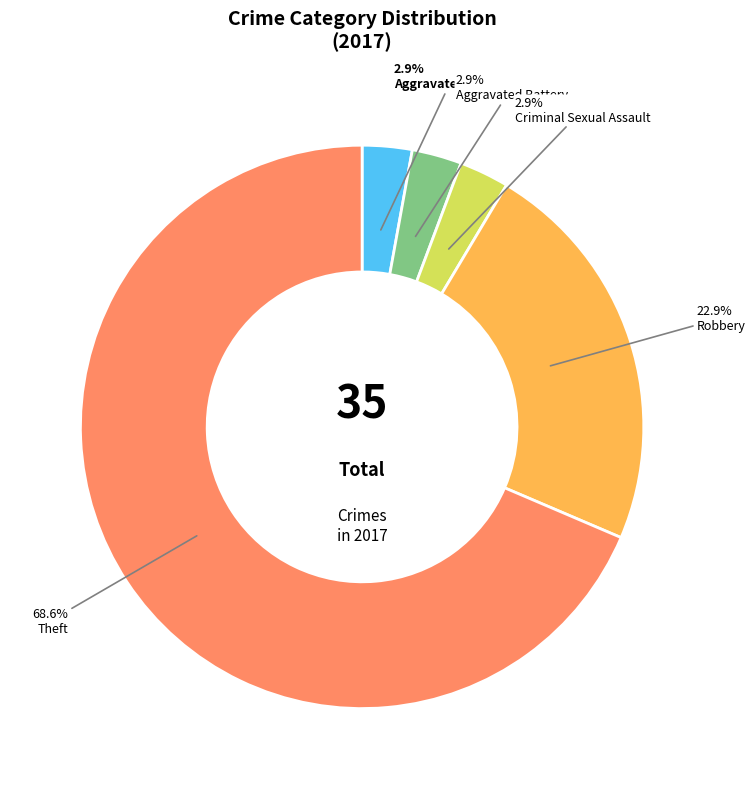

Between Aggravated Battery and Theft, which is larger?

Theft